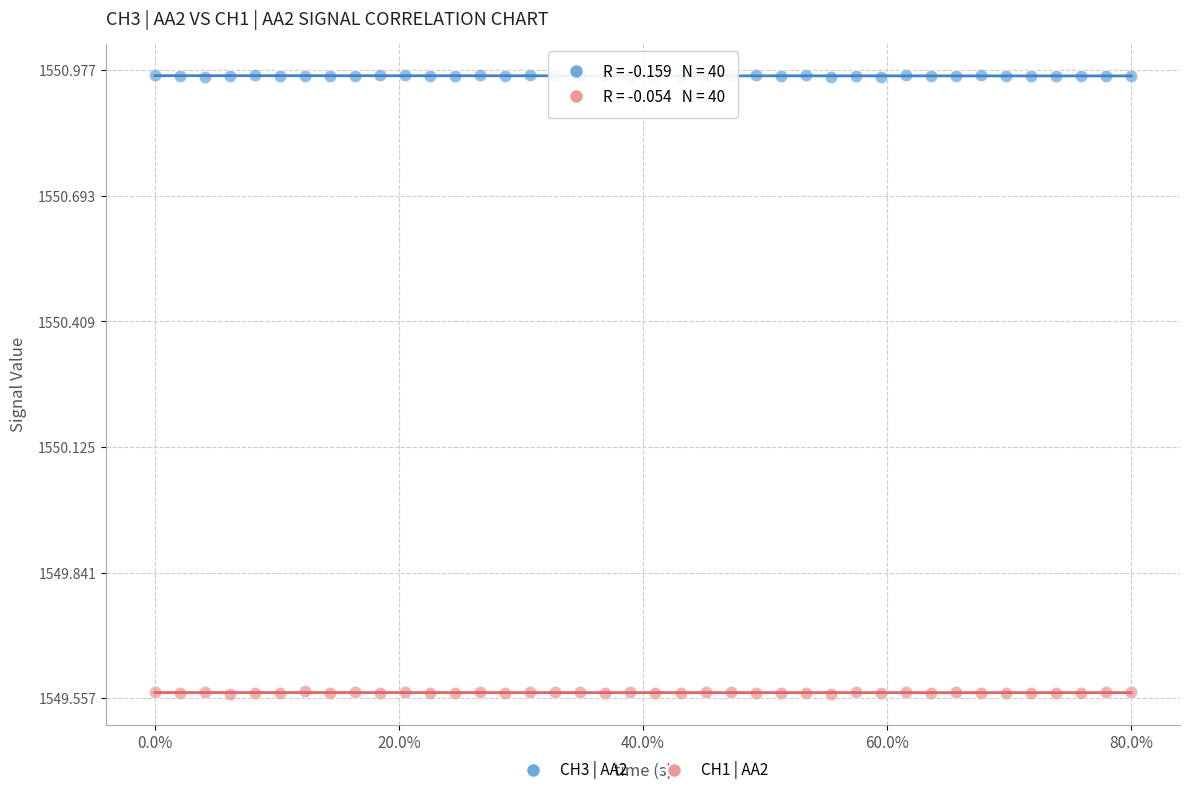

What is the X range (max minus min) for the scatter plot?

0.8